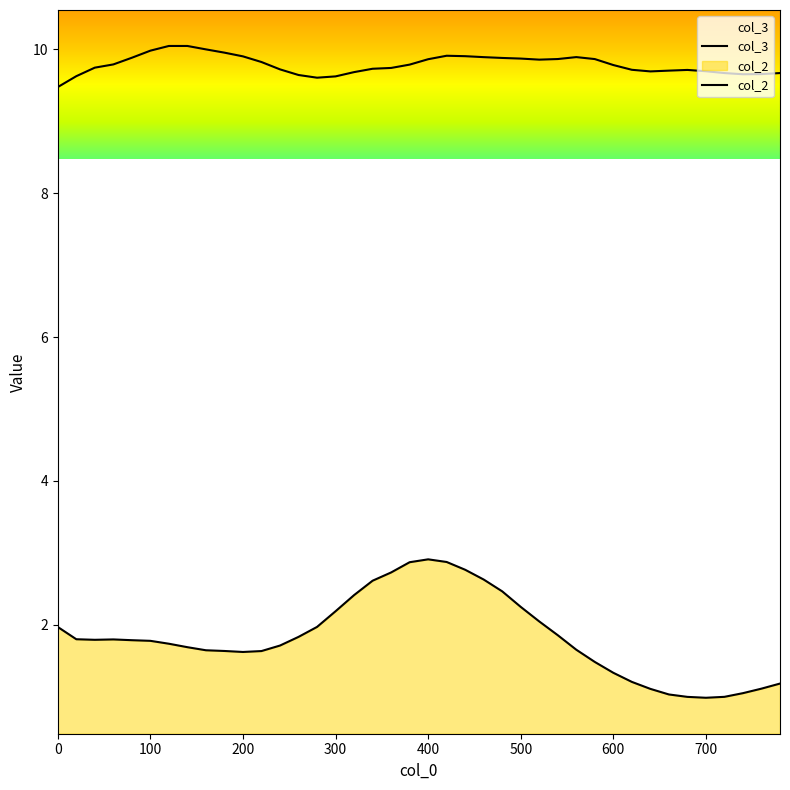

True or false: col_3 and col_2 cross at least once.

False